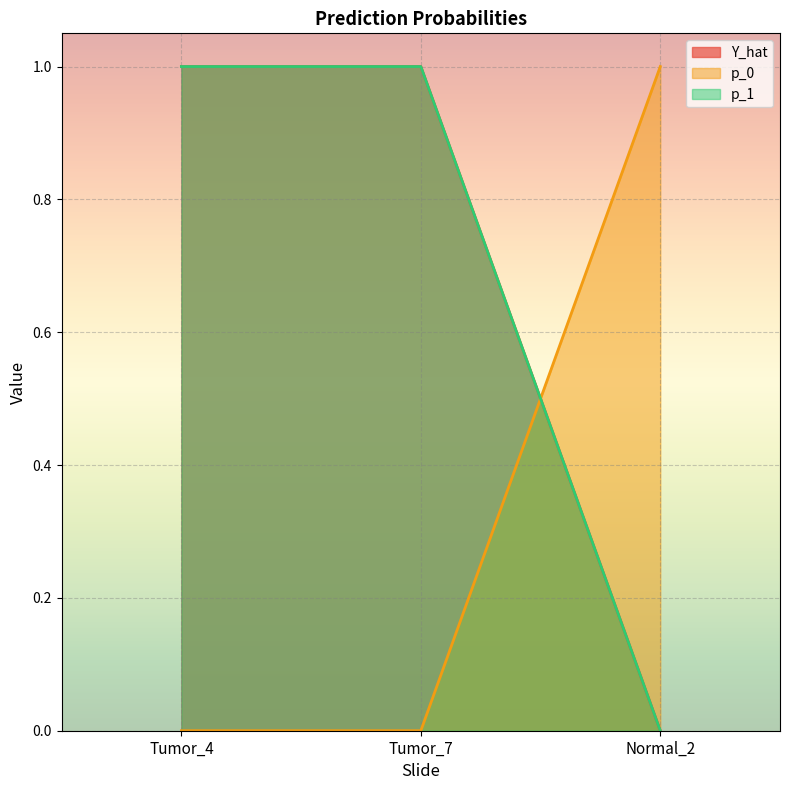

What is the total value across all series at Normal_2?

1.0